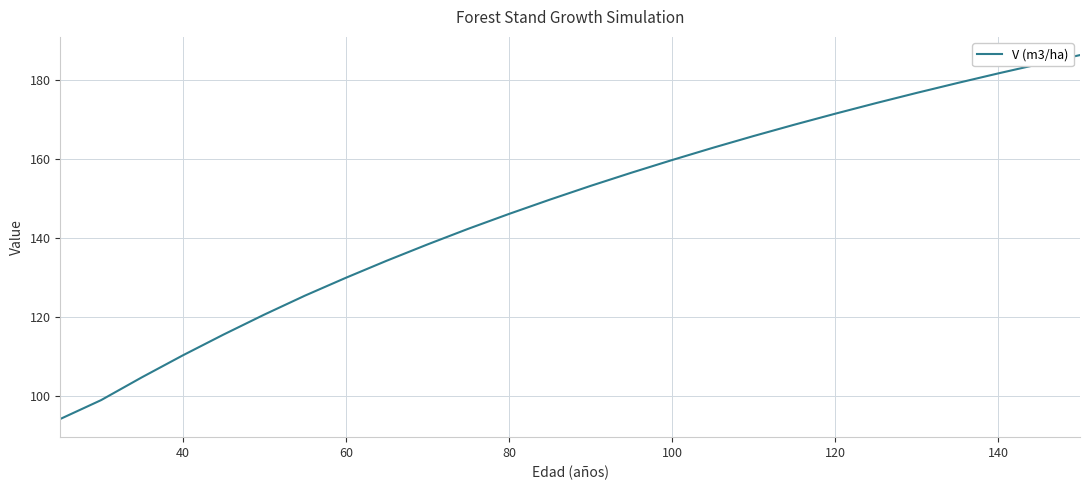

What is the minimum value shown in the chart?

94.3